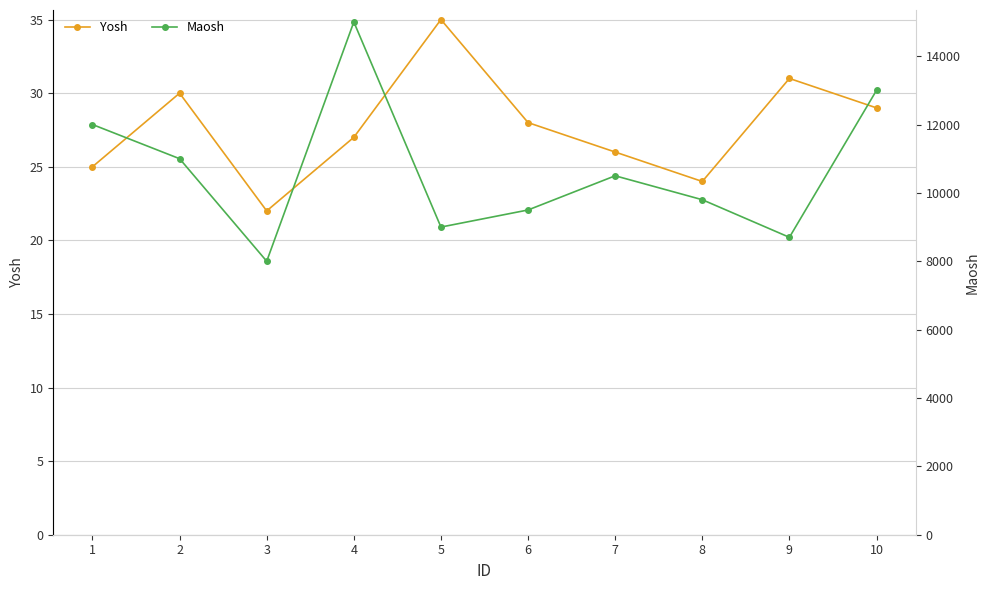

What is the total value across all series at 7?

10526